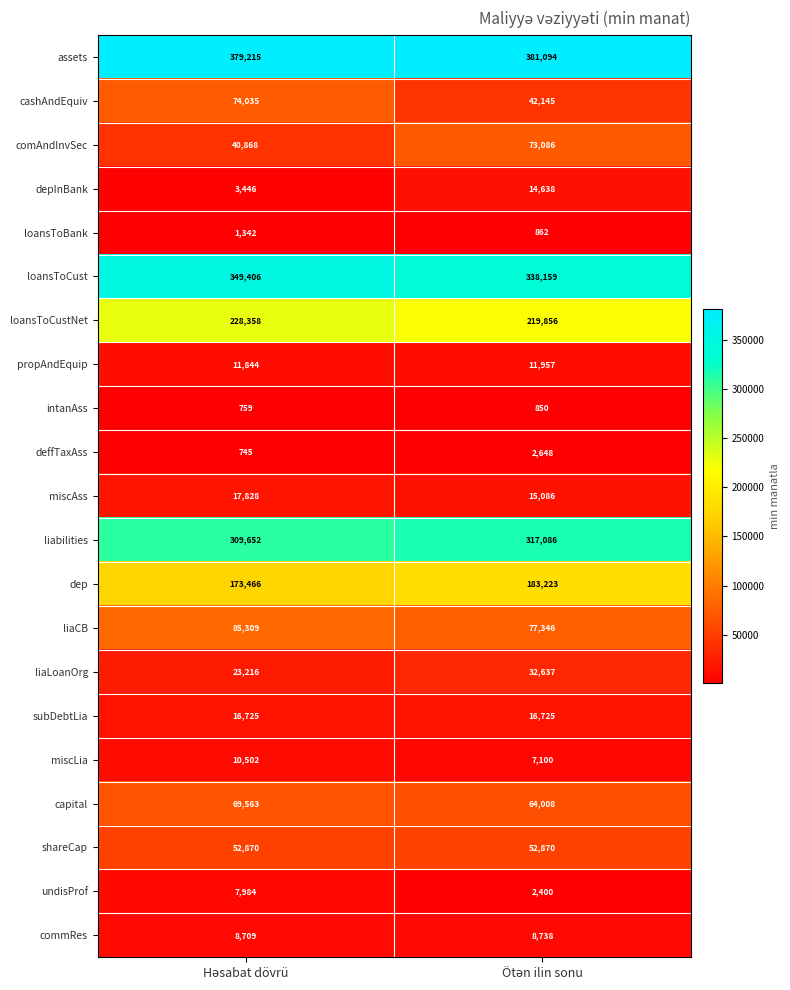

What is the maximum value shown in the chart?

381094